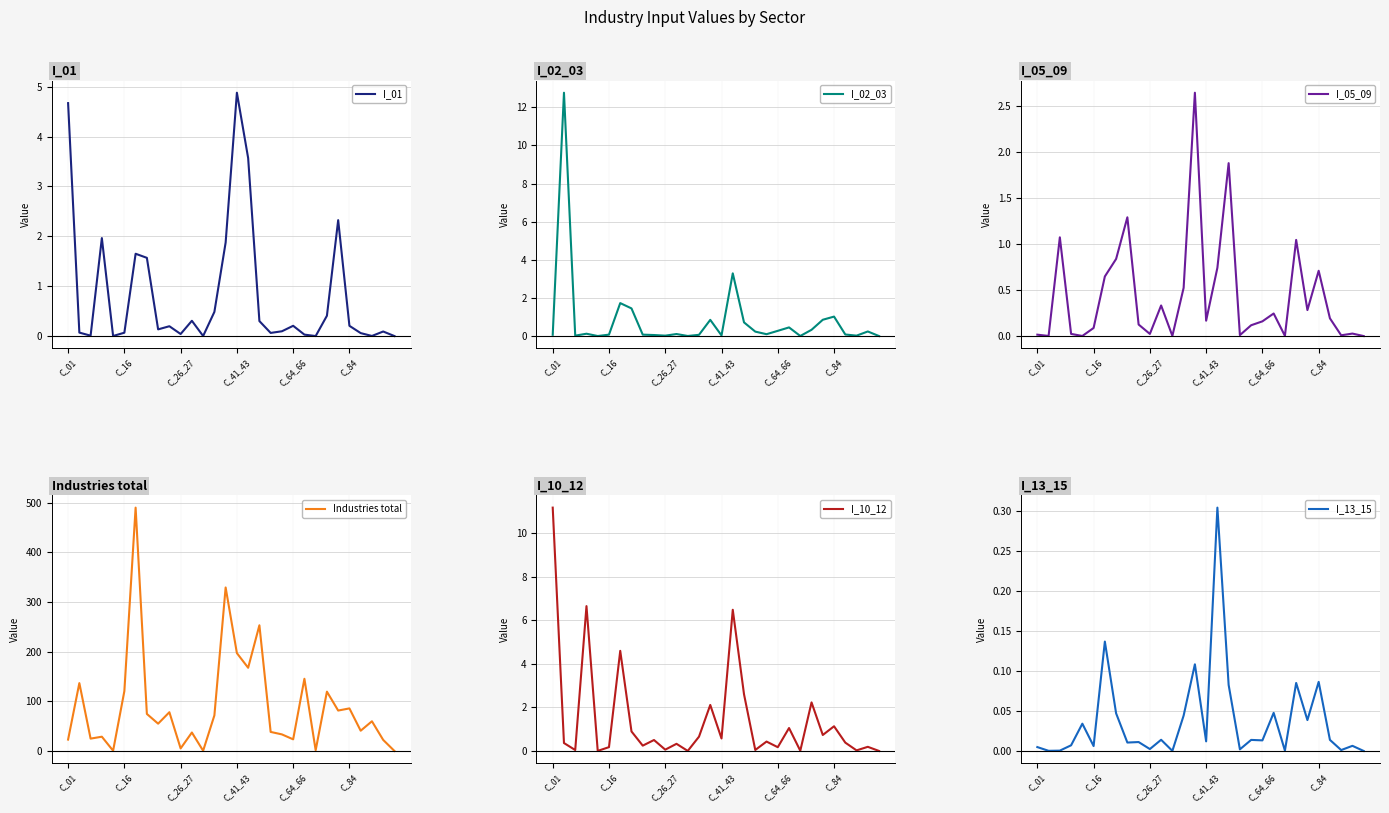

Reading left to right, list all the values displayed in this chart.

I_01: 4.7	0.1	0.0	2.0	0.0	0.1	1.7	1.6	0.1	0.2	0.0	0.3	0.0	0.5	1.9	4.9	3.6	0.3	0.1	0.1	0.2	0.0	0.0	0.4	2.3	0.2	0.1	0.0	0.1	0.0
I_02_03: 0.1	12.8	0.0	0.1	0.0	0.1	1.7	1.5	0.1	0.1	0.0	0.1	0.0	0.1	0.8	0.0	3.3	0.7	0.2	0.1	0.3	0.5	0.0	0.3	0.9	1.0	0.1	0.0	0.2	0.0
I_05_09: 0.0	0.0	1.1	0.0	0.0	0.1	0.6	0.8	1.3	0.1	0.0	0.3	0.0	0.5	2.6	0.2	0.7	1.9	0.0	0.1	0.2	0.2	0.0	1.0	0.3	0.7	0.2	0.0	0.0	0.0
Industries total: 22.9	136.6	24.9	28.7	0.5	120.5	489.9	74.6	55.0	78.0	5.2	37.2	0.4	71.6	329.1	197.0	167.5	253.1	38.3	33.4	23.4	145.3	1.5	119.4	81.4	85.7	40.8	59.8	22.3	0.0
I_10_12: 11.2	0.4	0.0	6.6	0.0	0.2	4.6	0.9	0.2	0.5	0.1	0.3	0.0	0.7	2.1	0.6	6.5	2.6	0.0	0.4	0.2	1.1	0.0	2.2	0.7	1.1	0.4	0.0	0.2	0.0
I_13_15: 0.0	0.0	0.0	0.0	0.0	0.0	0.1	0.0	0.0	0.0	0.0	0.0	0.0	0.0	0.1	0.0	0.3	0.1	0.0	0.0	0.0	0.0	0.0	0.1	0.0	0.1	0.0	0.0	0.0	0.0